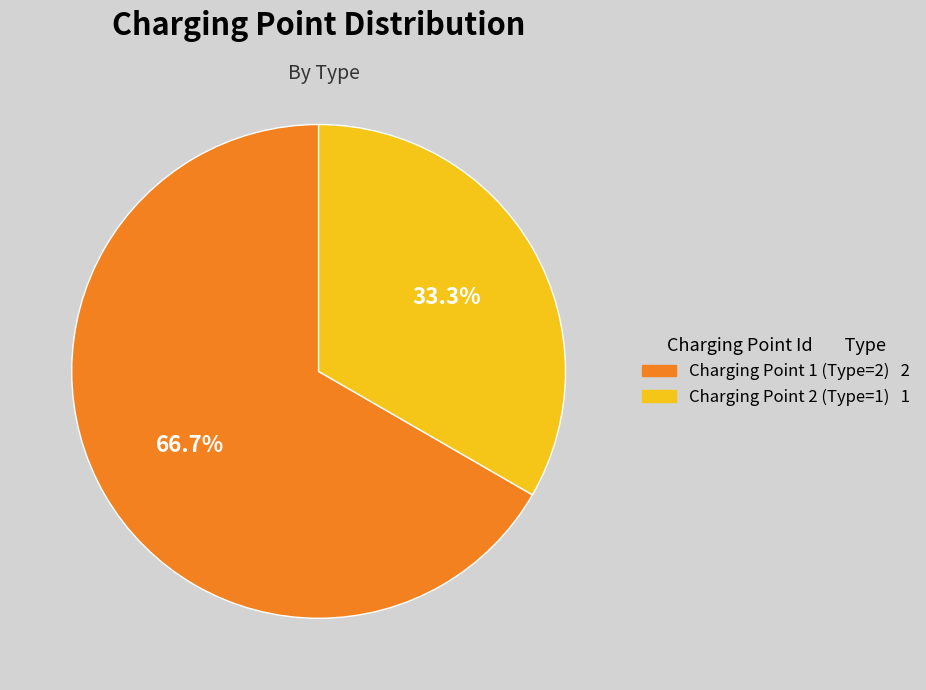

Is there a majority slice in this chart?

Yes